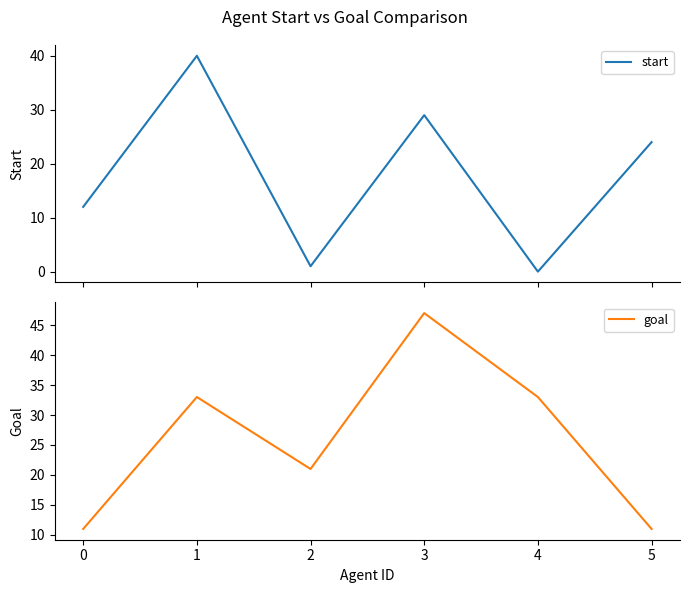

The value of goal at 0 is 11. True or false?

True